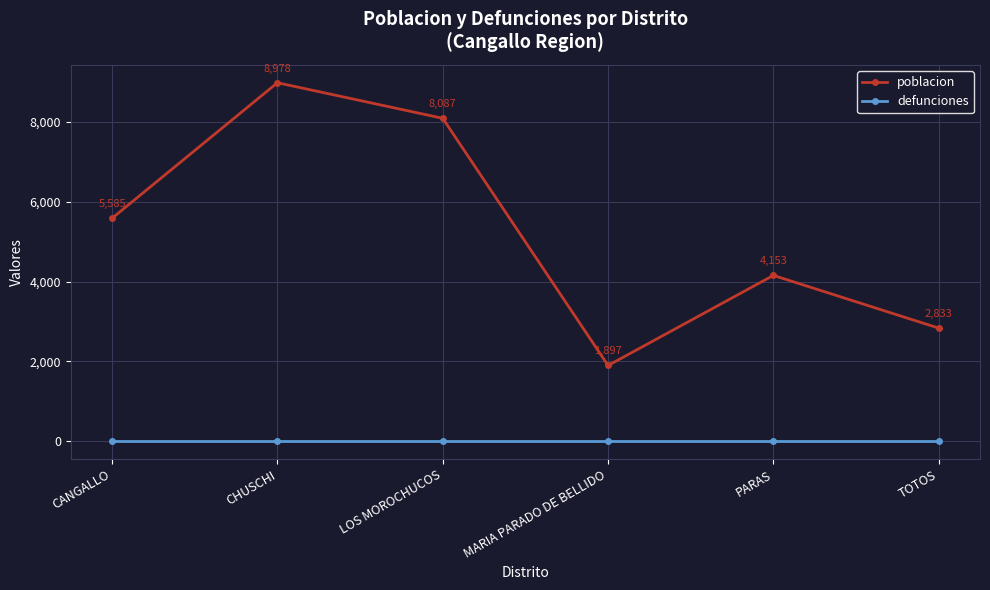

Which series has the largest range (max minus min)?

poblacion